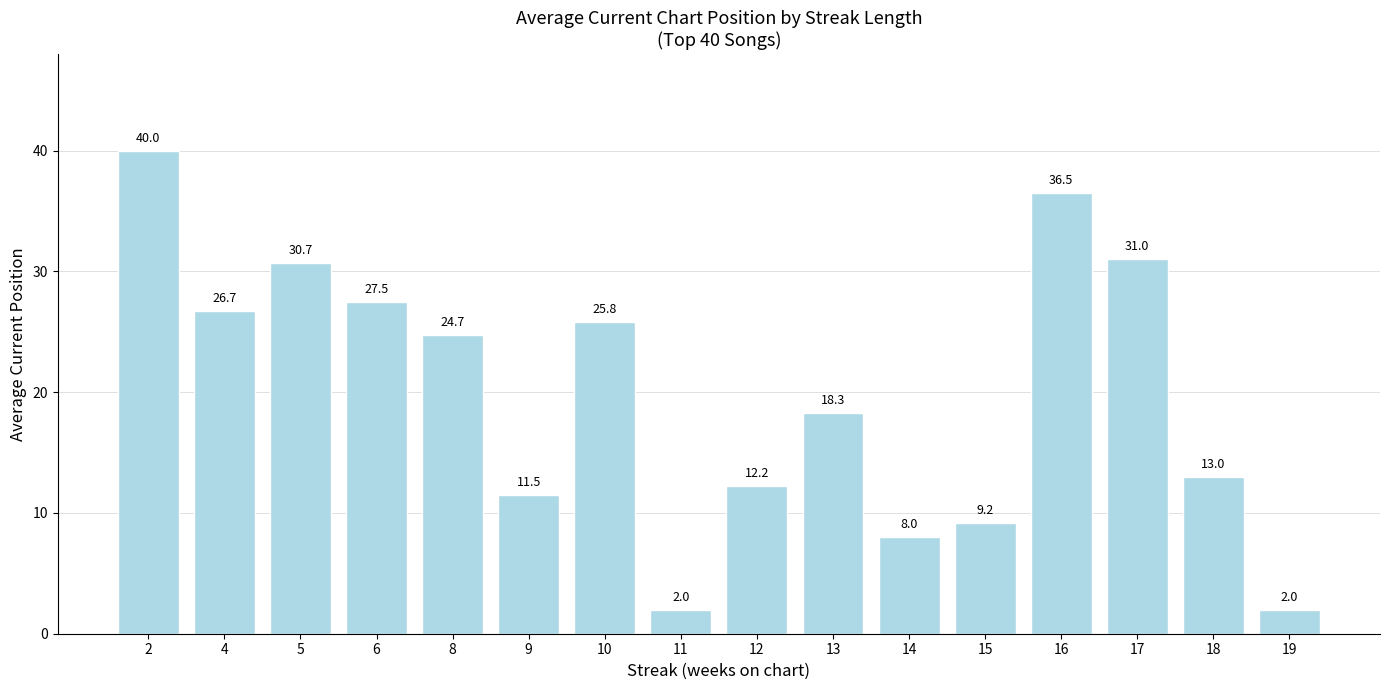

At which label is the value closest to 21?

13